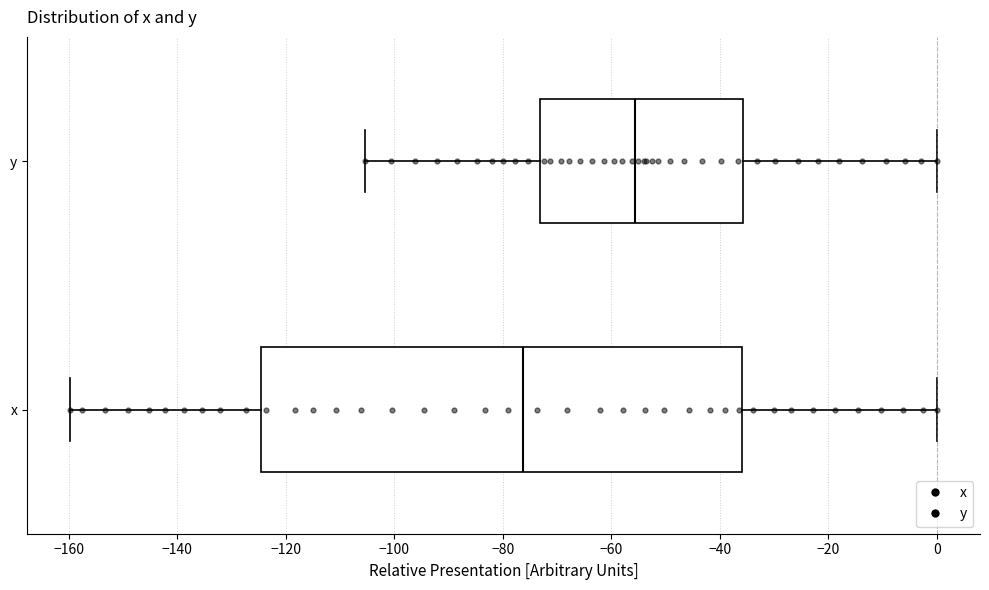

Which box's median line is the furthest to the left?

x